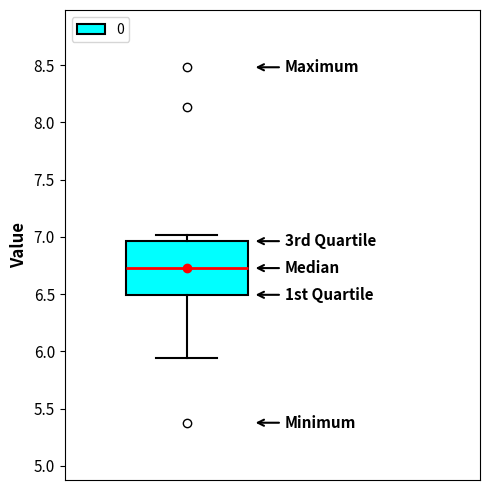

Transcribe this box plot: give where the median line is, the range the box spans, and where the two whiskers end, as read against the y-axis. The values are not printed on the chart, so give them approximately, as read against the axis.

median 6.75, box 6.50 to 6.95, whiskers 5.95 to 7.00